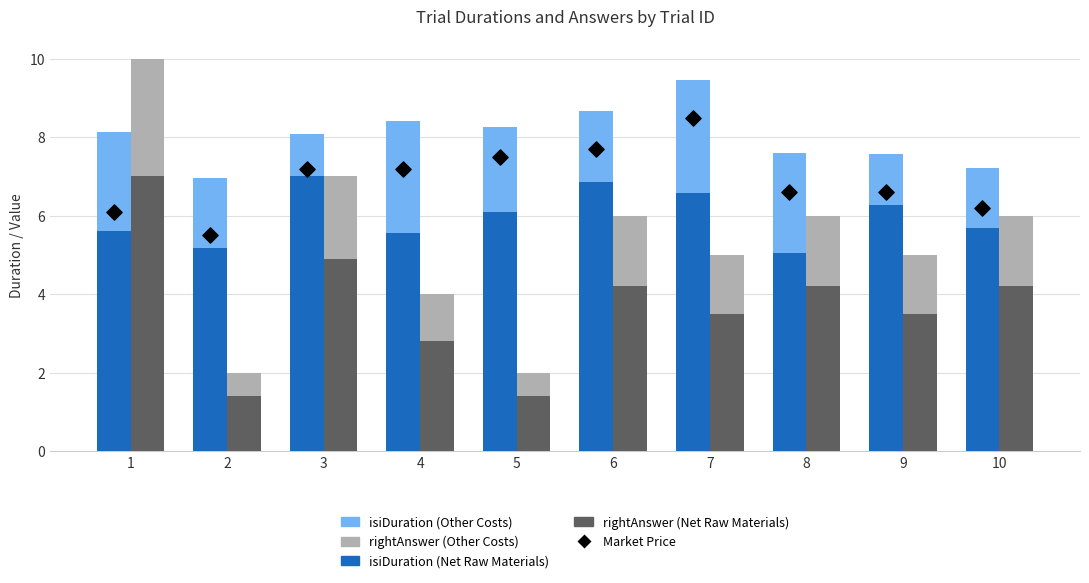

At which category is the sum across all series the highest?

1